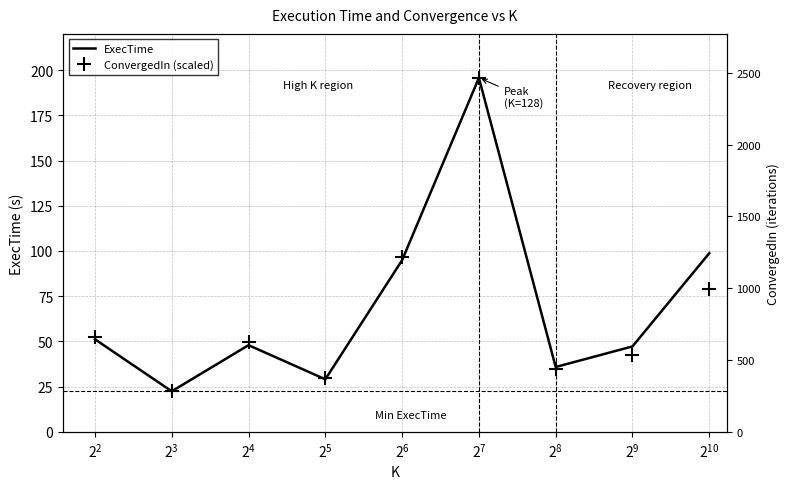

How many data points does each series have?

9